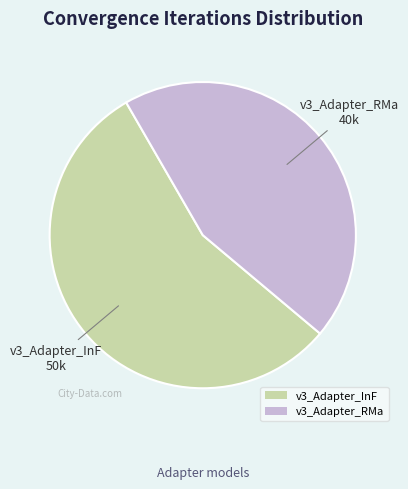

Does any single category account for the majority?

Yes